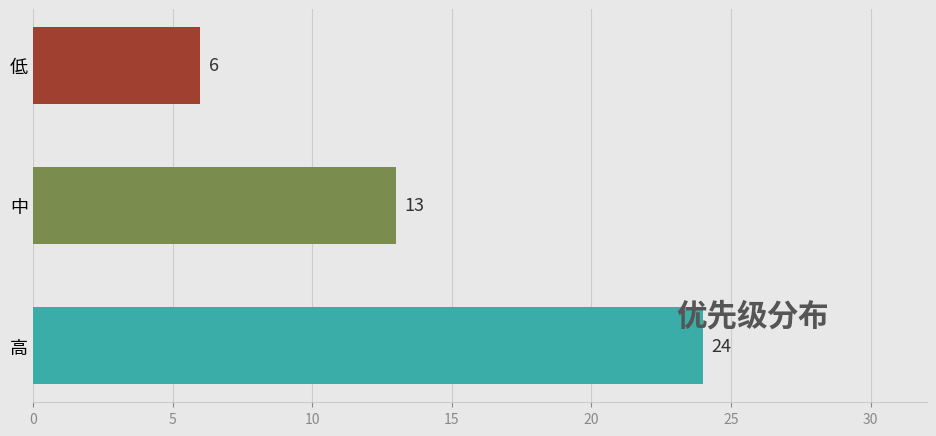

Are the bars grouped side by side (vs. stacked)?

No